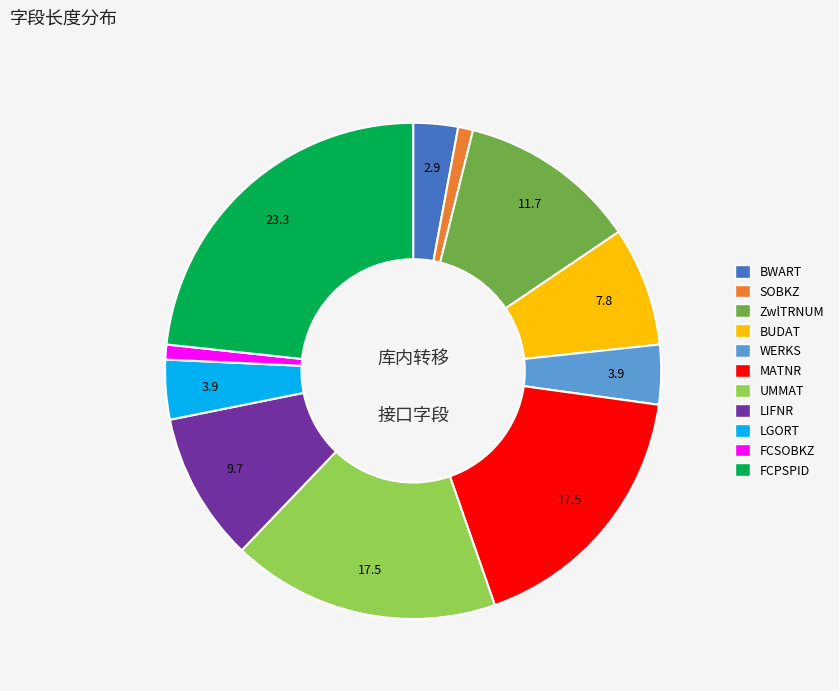

Which has a higher value, FCPSPID or SOBKZ?

FCPSPID